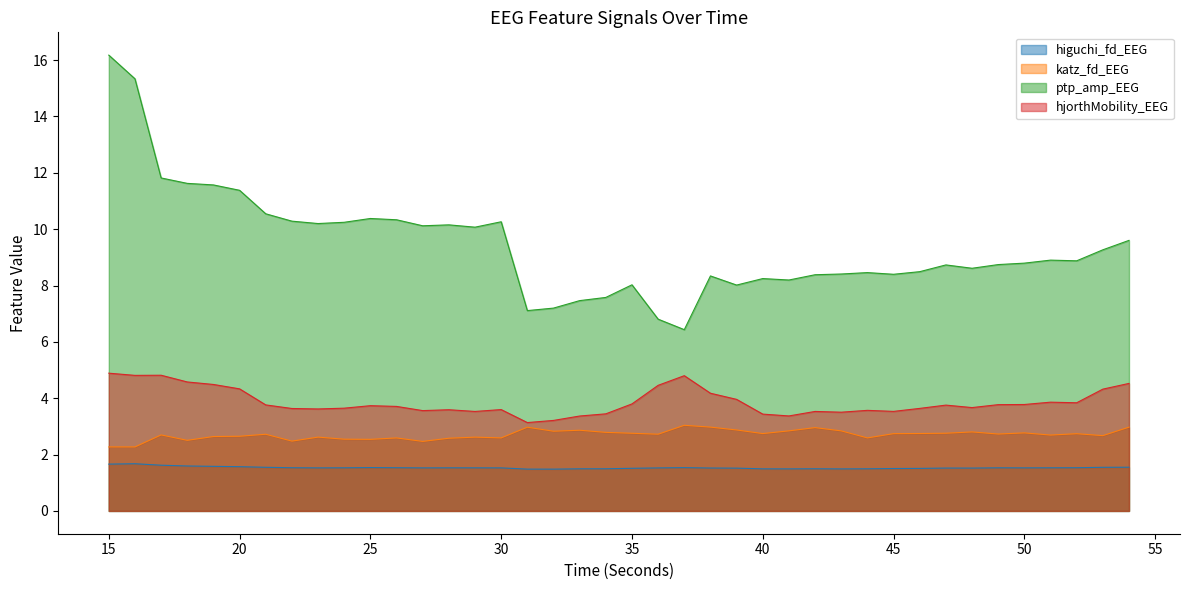

How many categories are shown in the chart?

40